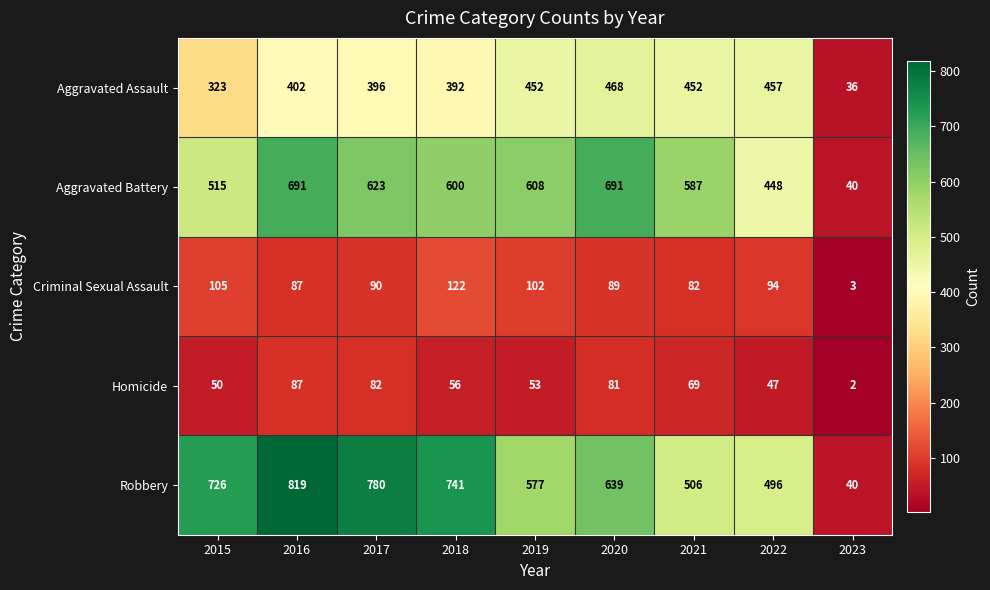

Count the number of data series in this chart.

5